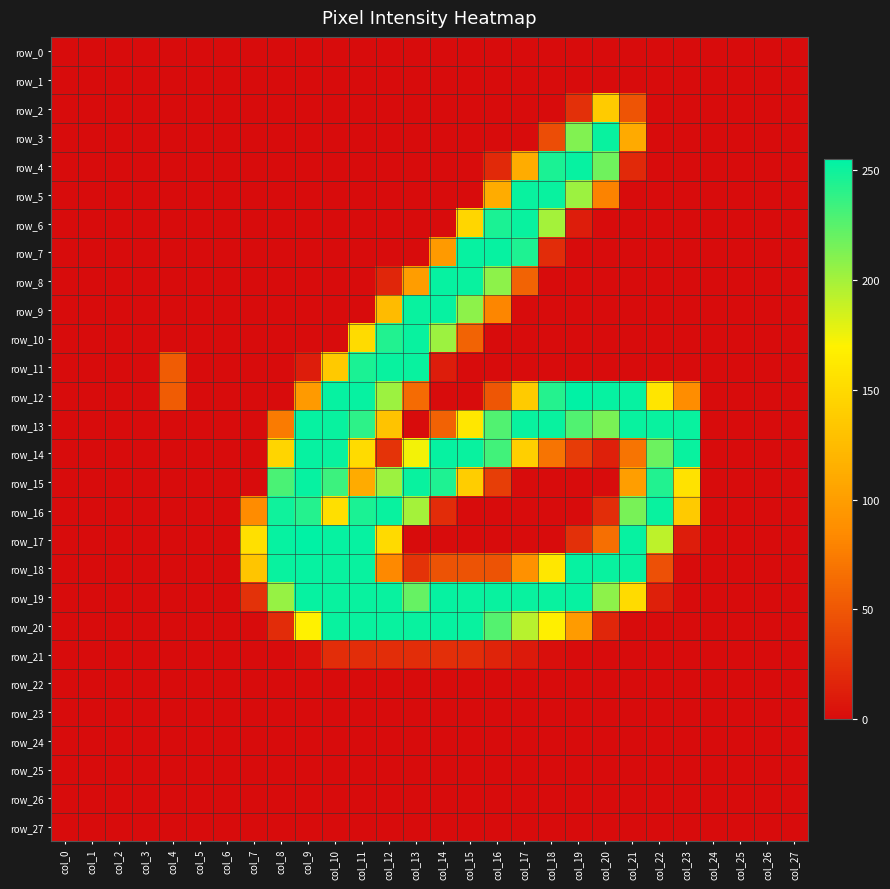

Which series has the widest spread of values?

row_12